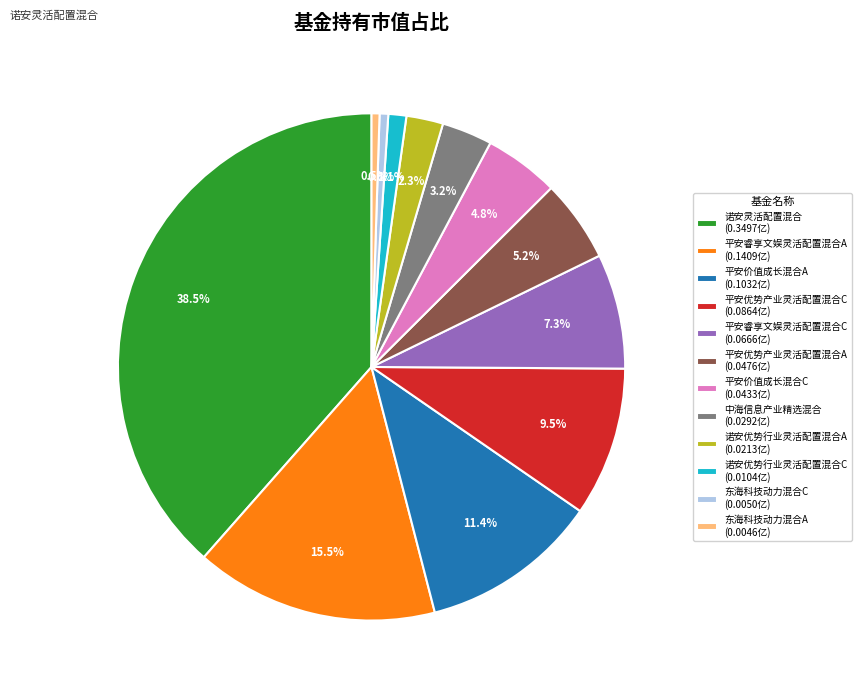

Is there any slice that represents more than half of the pie?

No